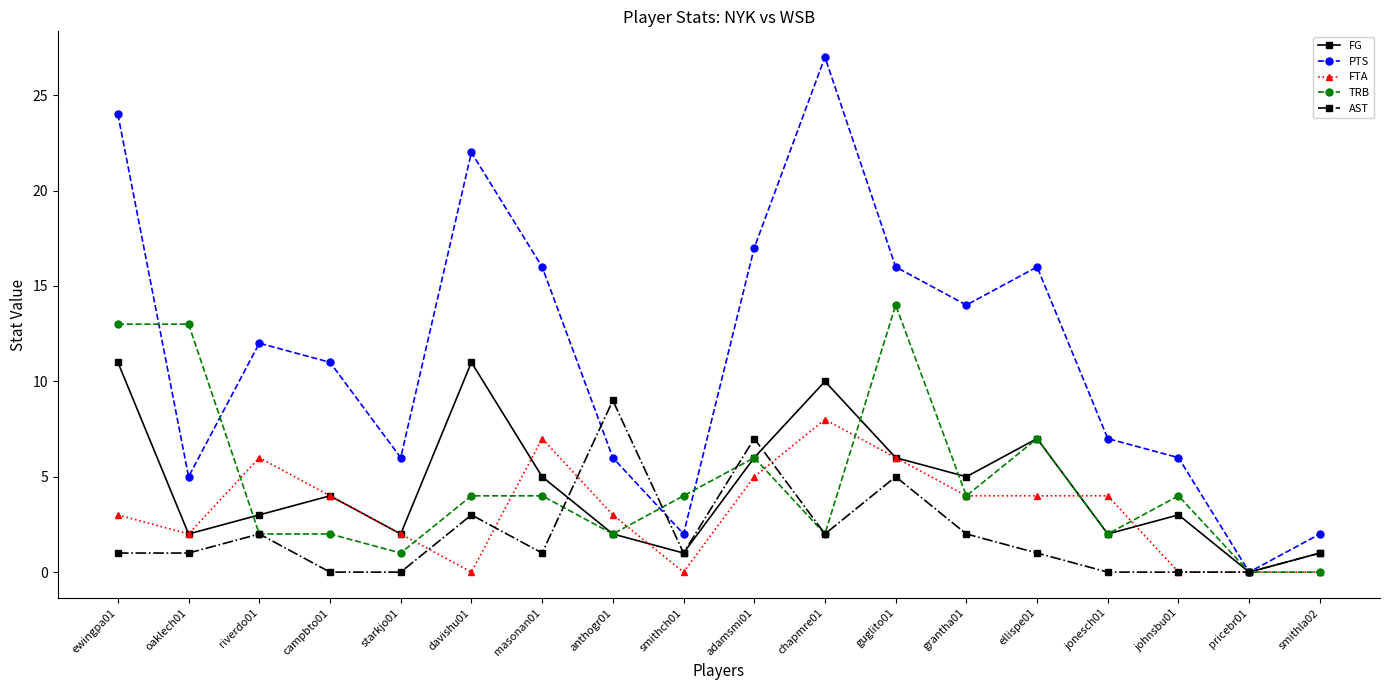

How many distinct data groups are displayed?

5